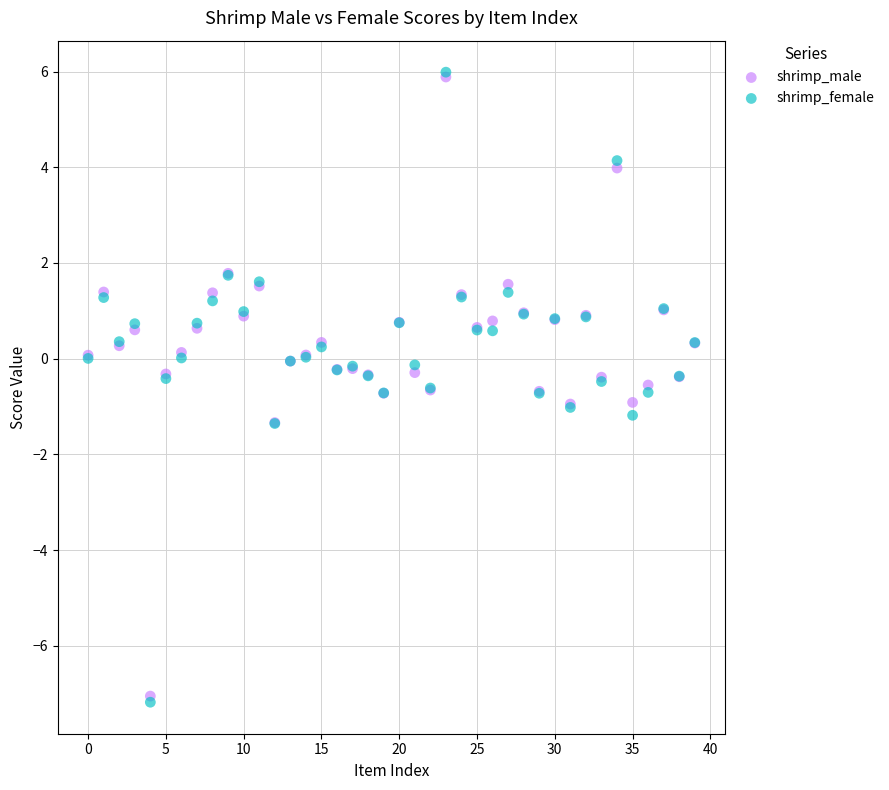

Which series has the widest spread of Y values?

shrimp_female